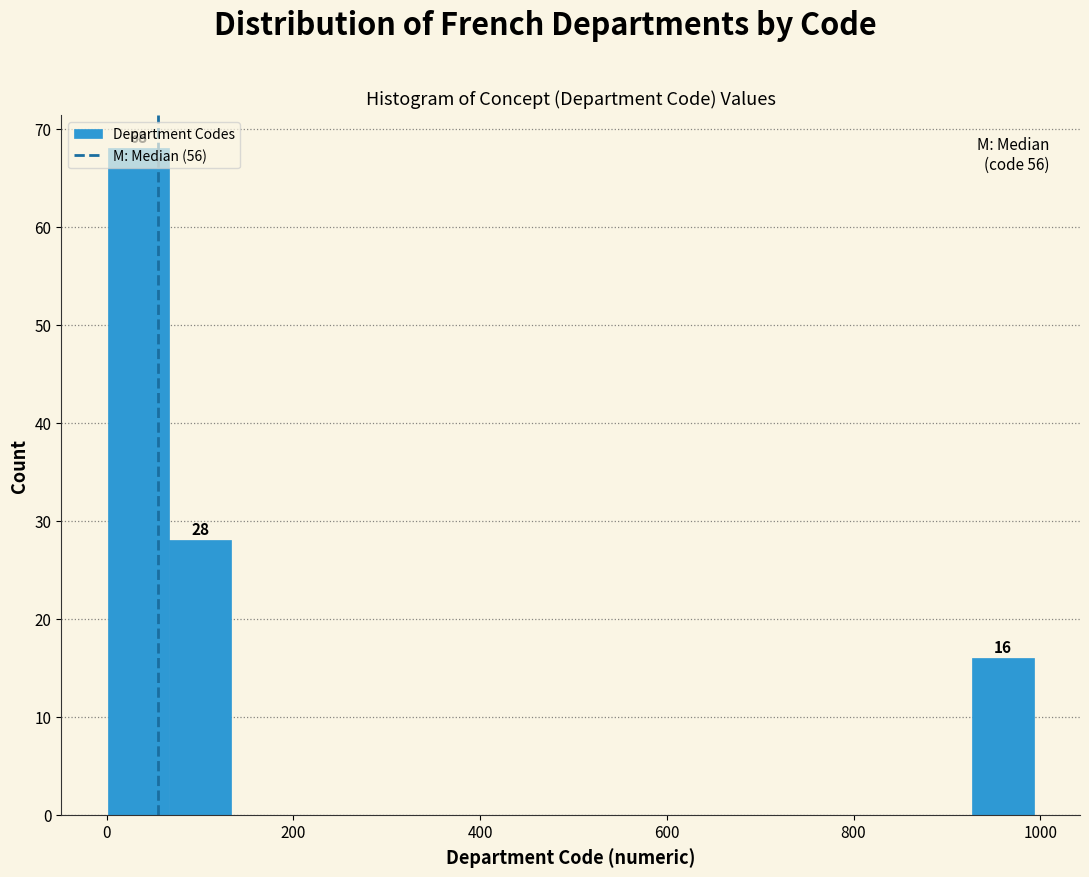

Read against the x-axis, roughly where is the centre of the tallest bar?

40